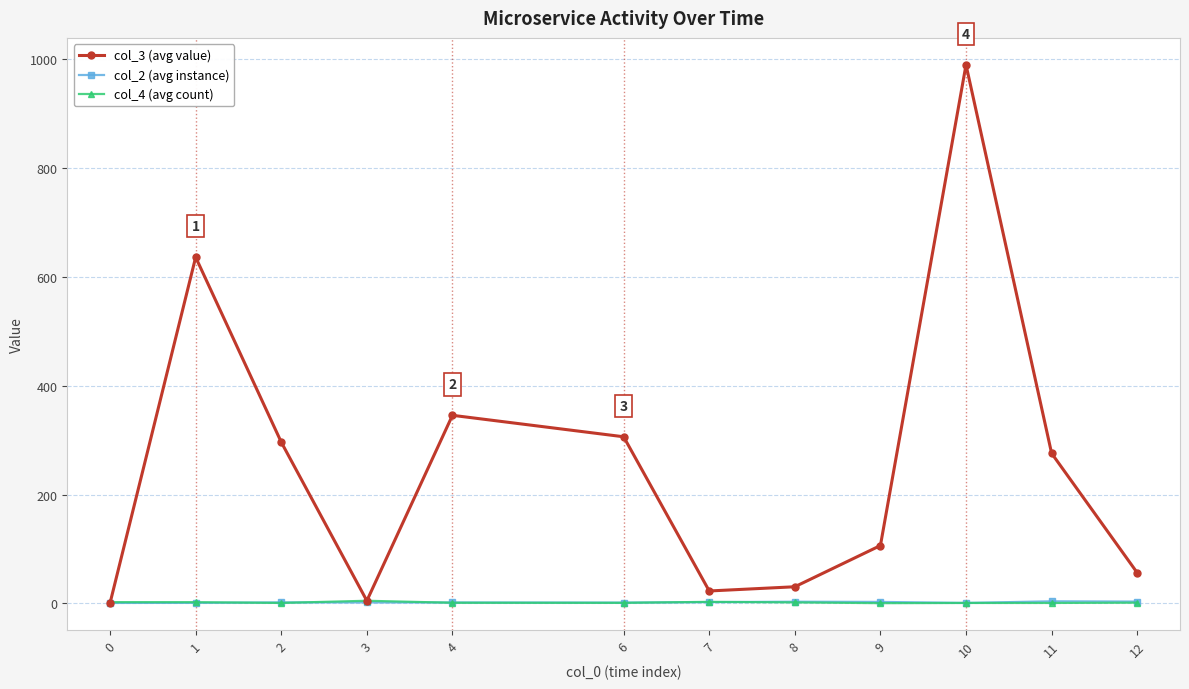

Is it true that col_4 (avg count) equals 2.5 at 0?

True